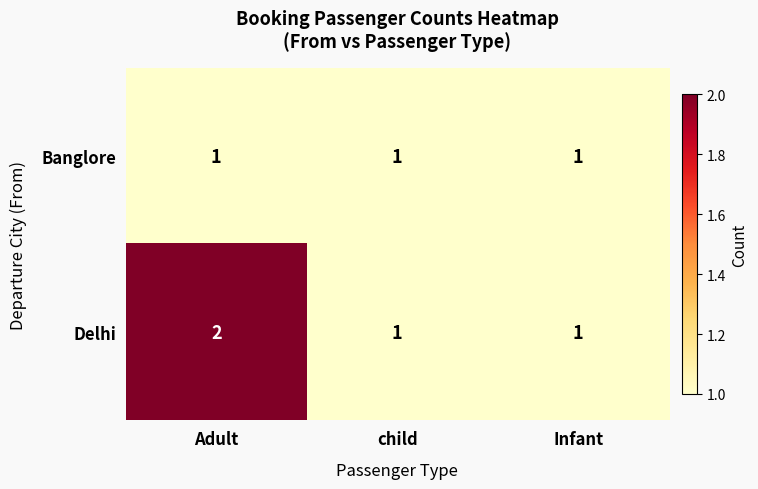

Which series has the largest range (max minus min)?

Delhi